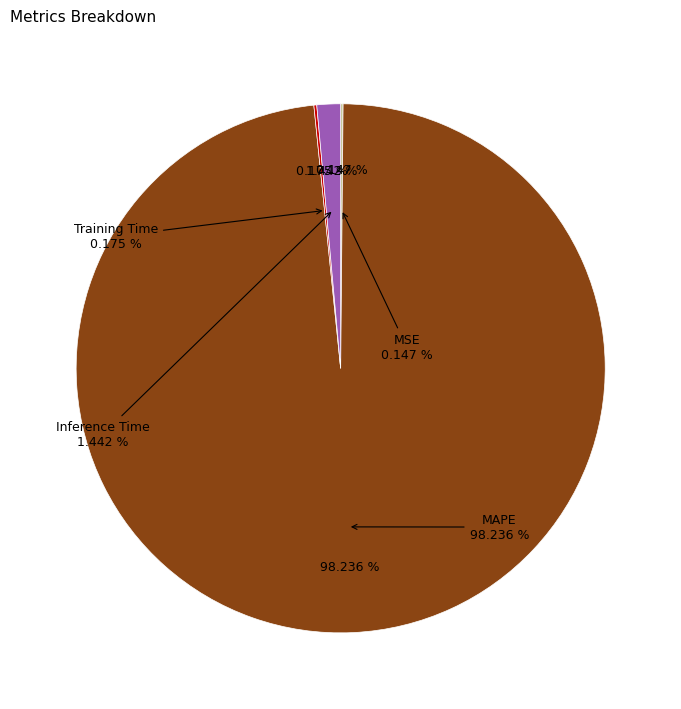

Is it true that Inference Time is 1% of the pie?

True